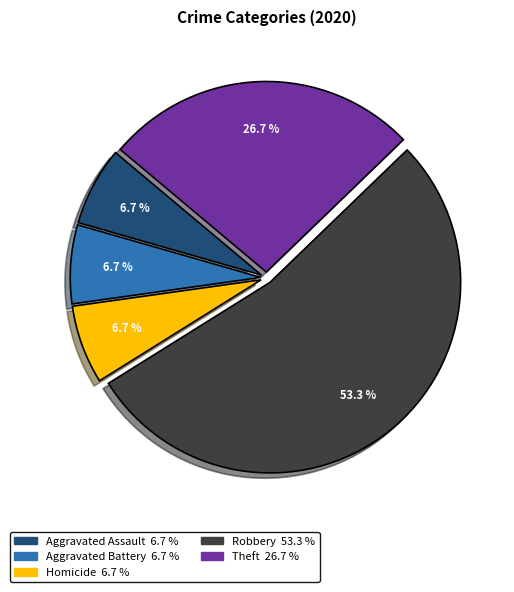

How many segments does this pie chart have?

5